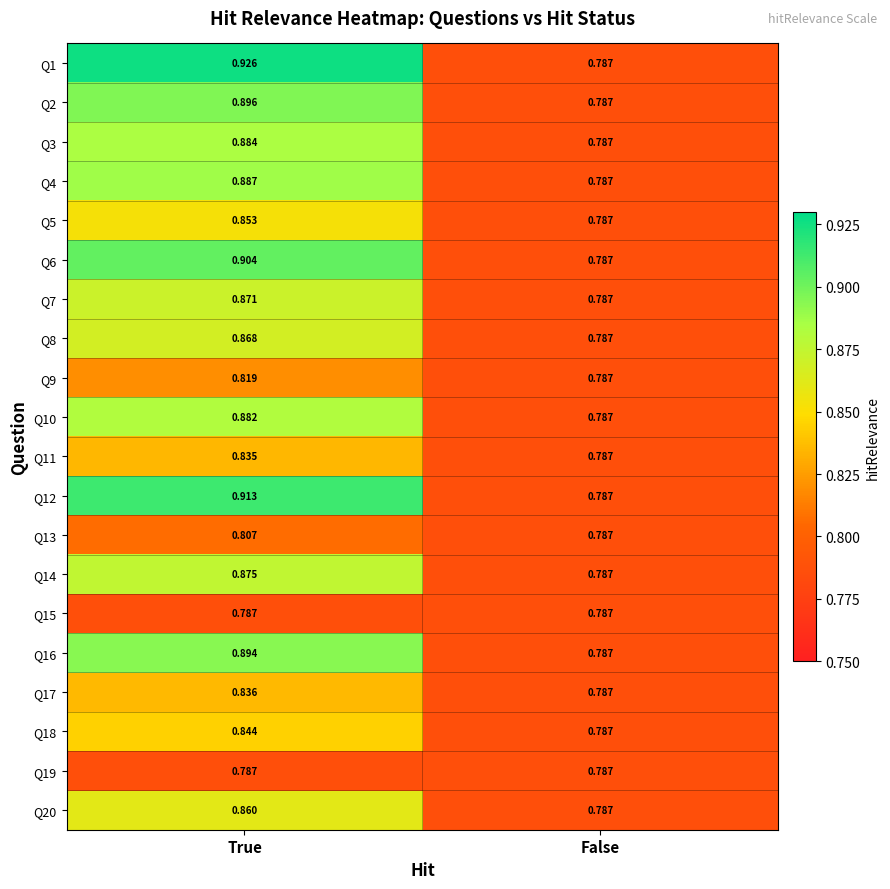

At which category is the sum across all series the highest?

True